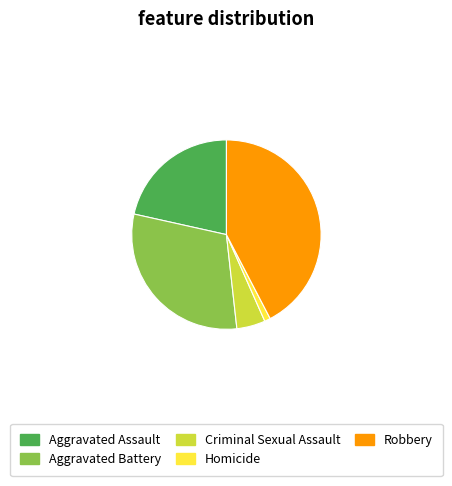

What is the ratio of the value at Aggravated Battery to the value at Aggravated Assault?

1.4